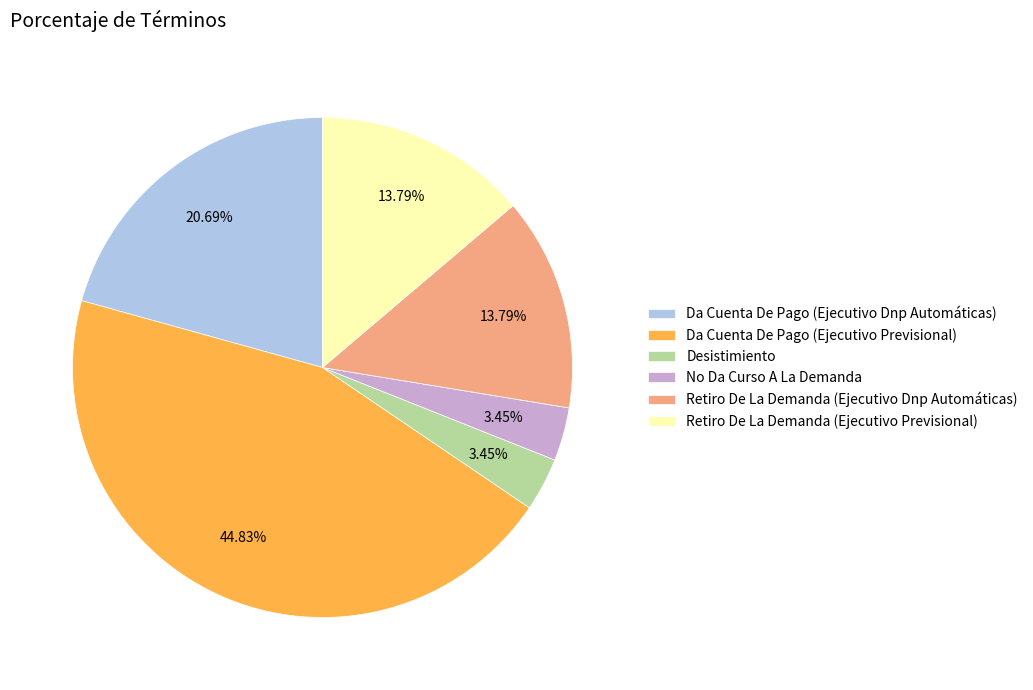

What is the total percentage of Desistimiento and No Da Curso A La Demanda?

6.9%